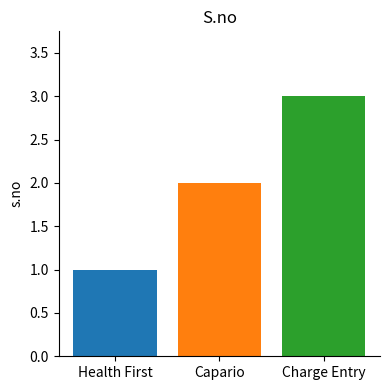

What is the maximum value shown in the chart?

3